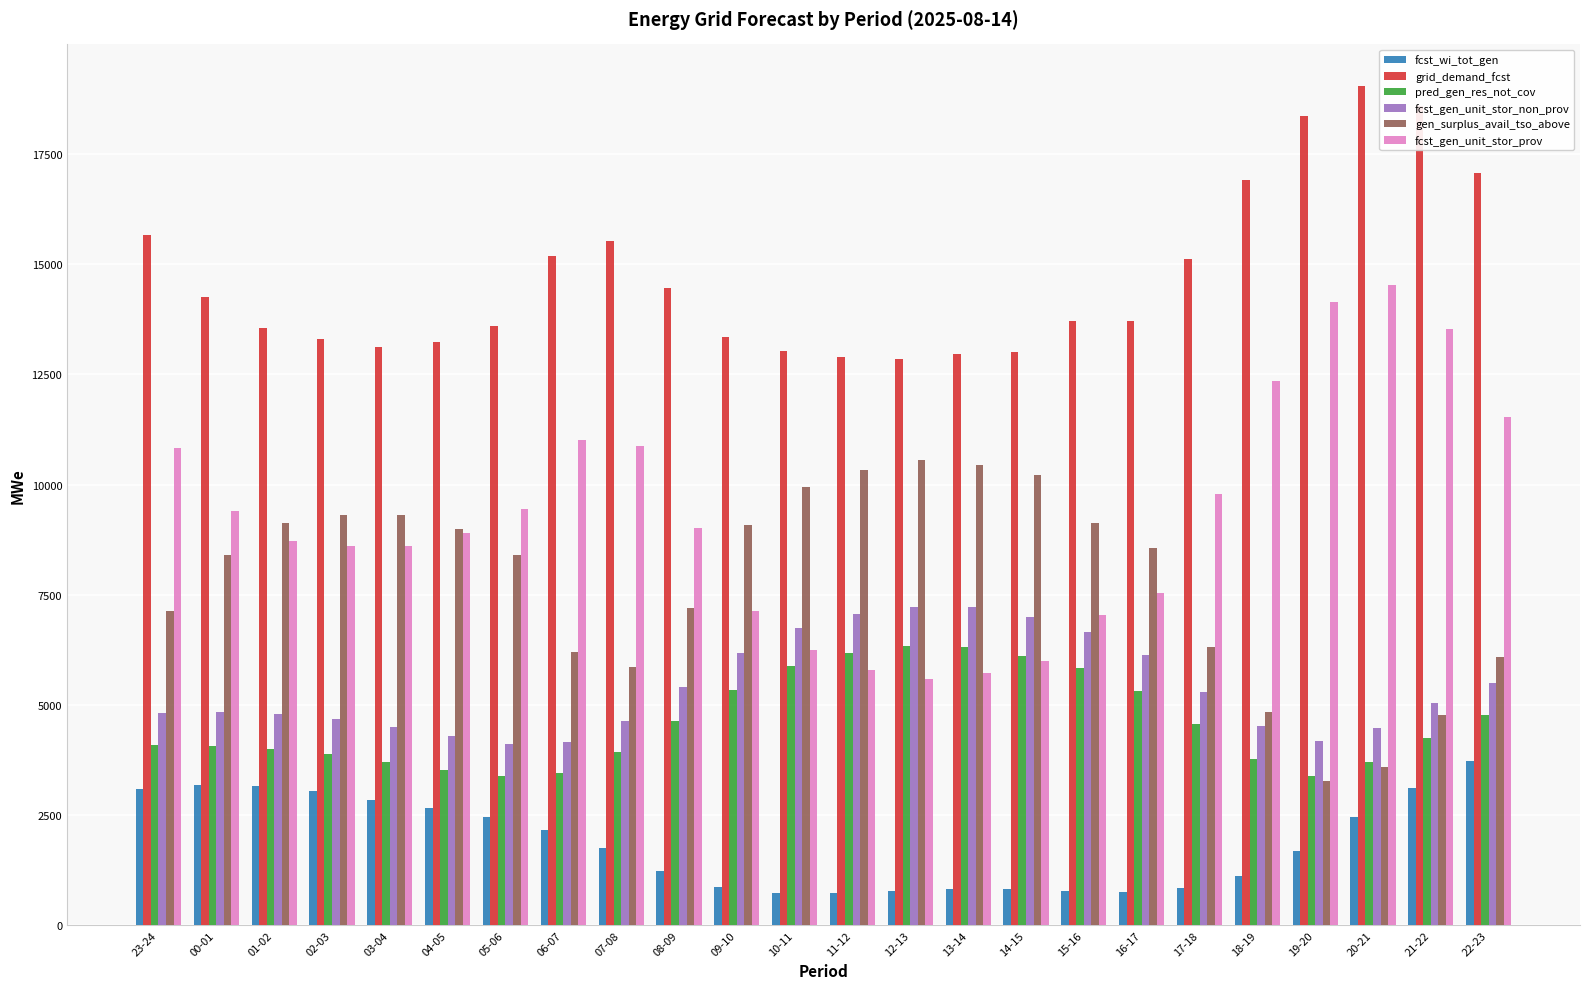

What is the difference between the maximum and minimum values in the gen_surplus_avail_tso_above series?

7280